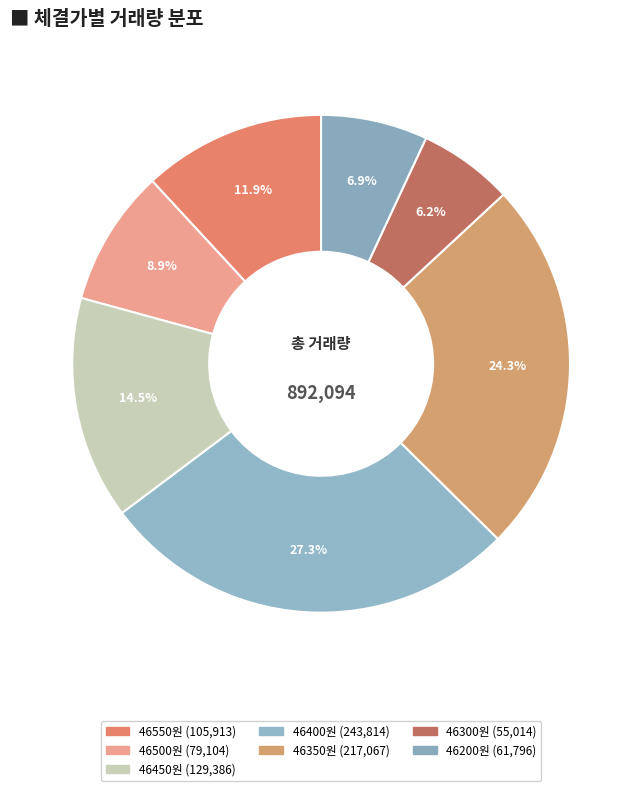

How many slices are in this pie chart?

7